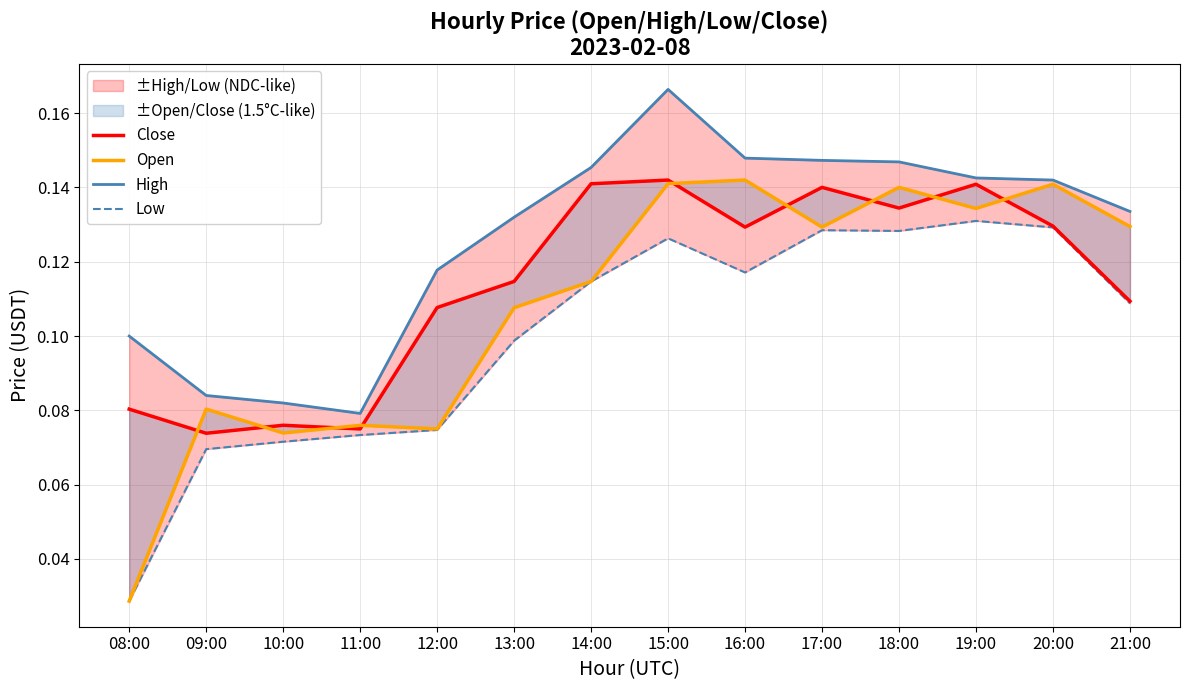

At which category does High reach its first local valley?

11:00